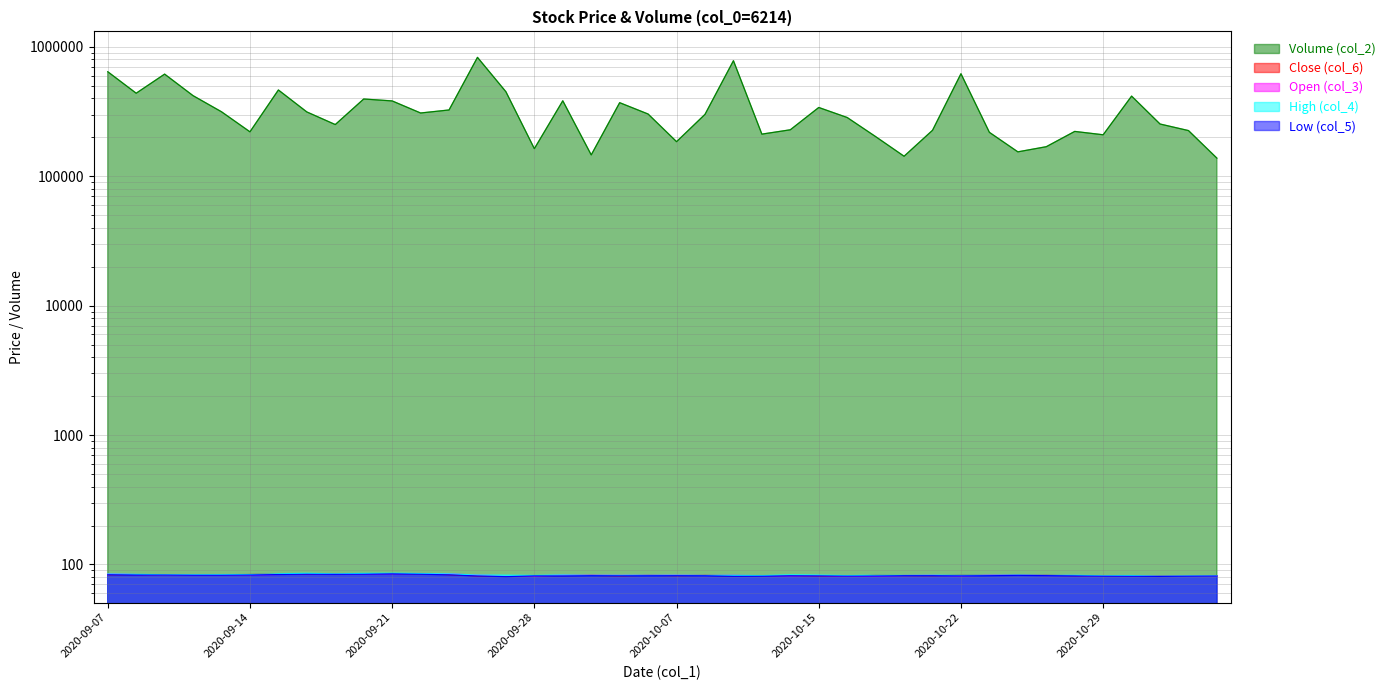

What are all the series names shown in the legend?

Volume (col_2), Close (col_6), Open (col_3), High (col_4), Low (col_5)